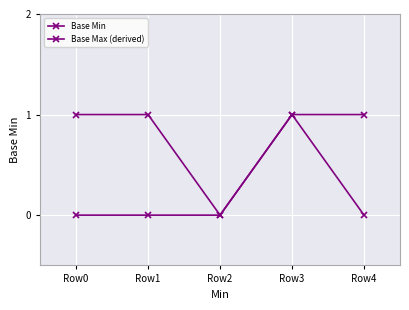

How many series are shown in this chart?

2